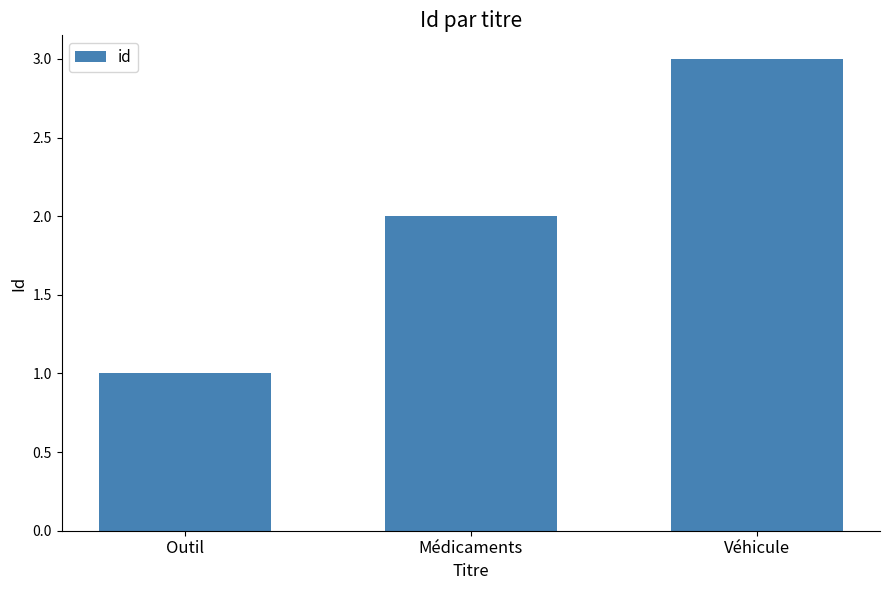

What is the label of the 3rd bar from the left?

Véhicule